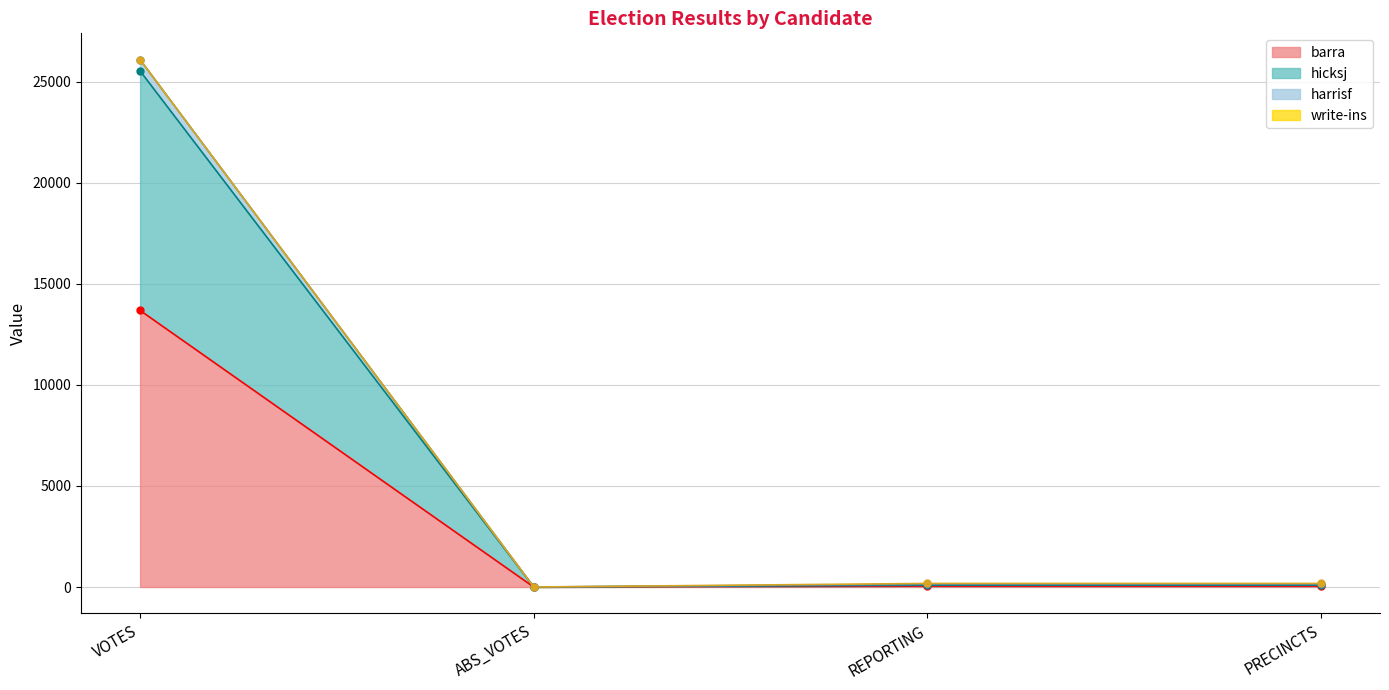

How many values in hicksj are above zero?

3